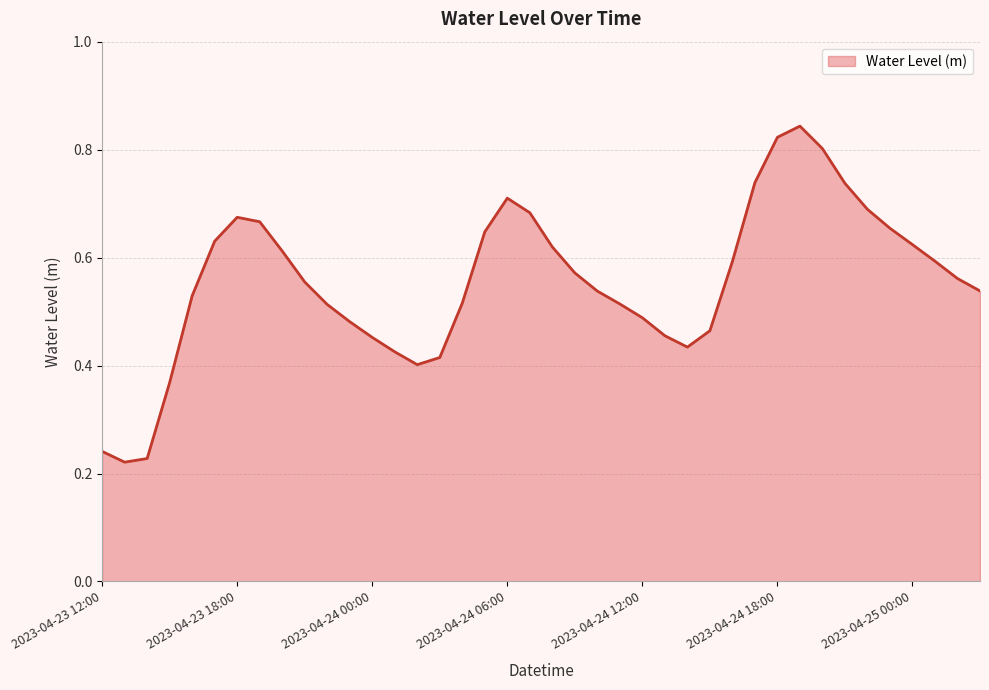

What is the difference between the second highest and second lowest values?

0.6